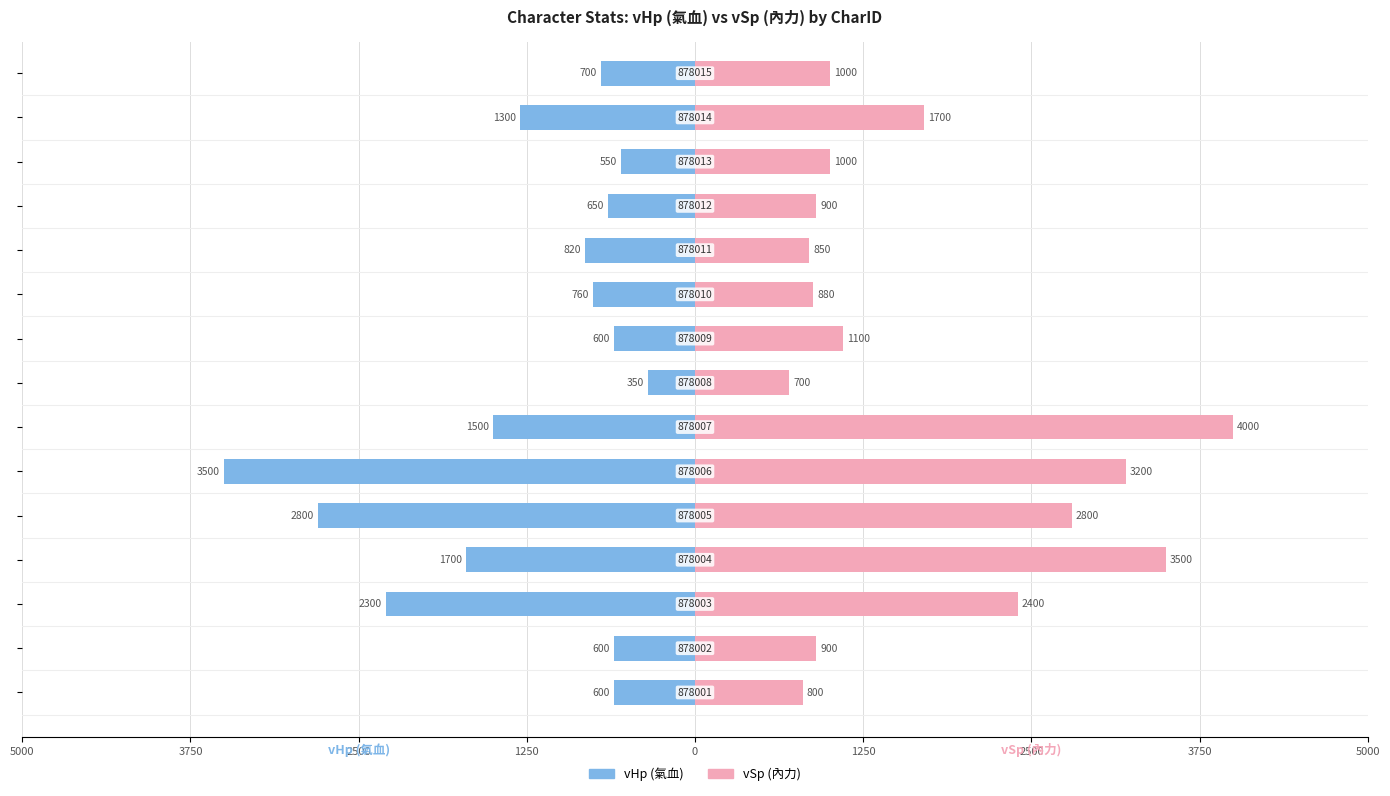

How many groups of bars are there?

15